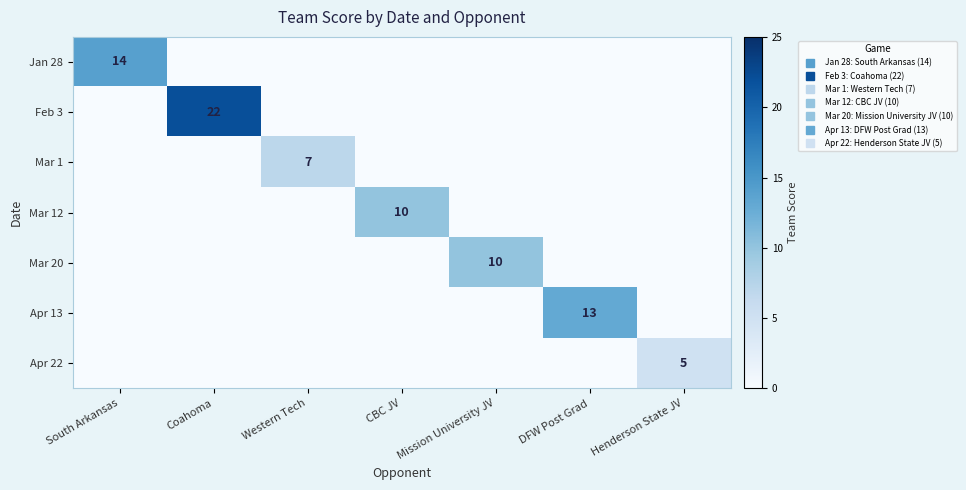

How many values in the Mar 12 series exceed 0?

1